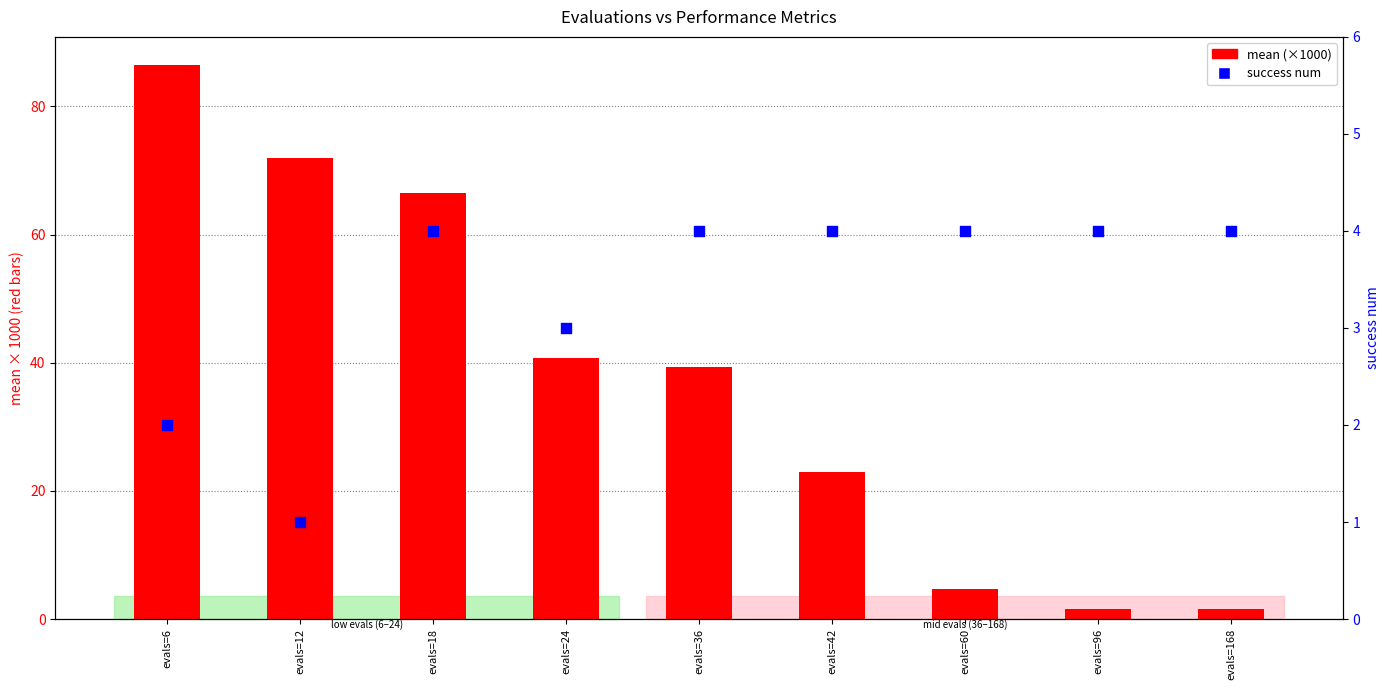

What are all the series names shown in the legend?

mean (×1000), success num